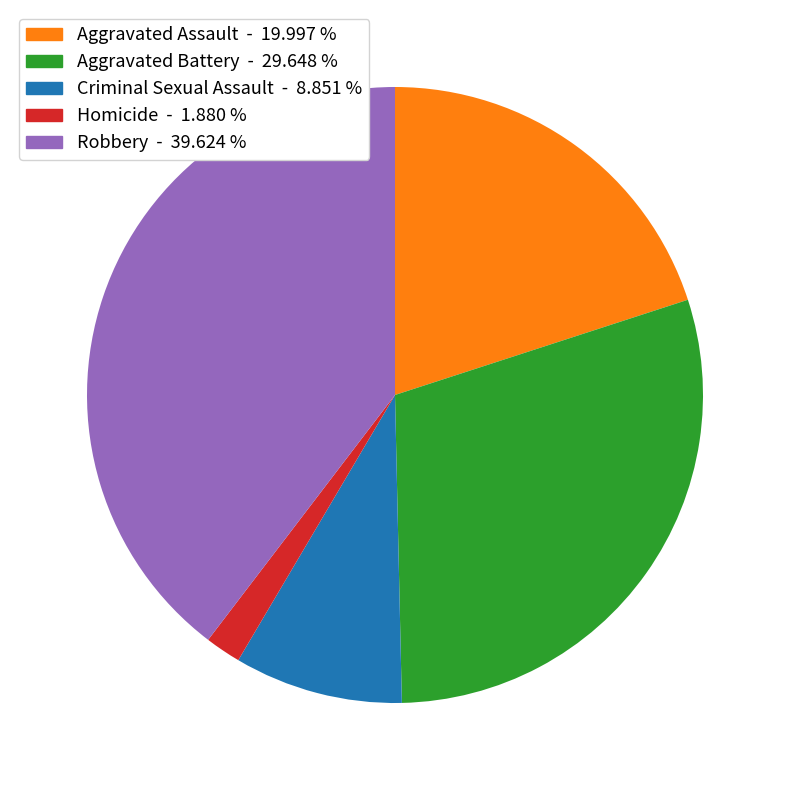

Is the sum of Aggravated Assault and Homicide greater than half?

No